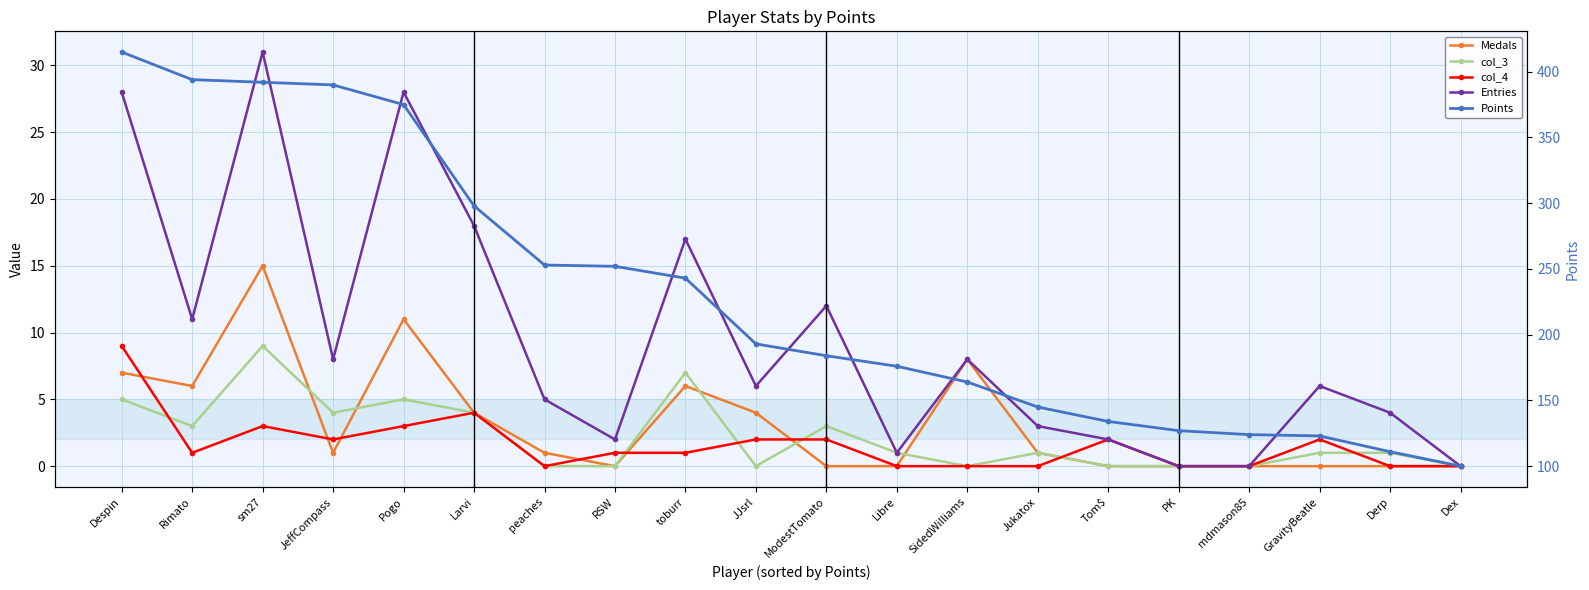

The Points series shows 176 at Libre. True or false?

True